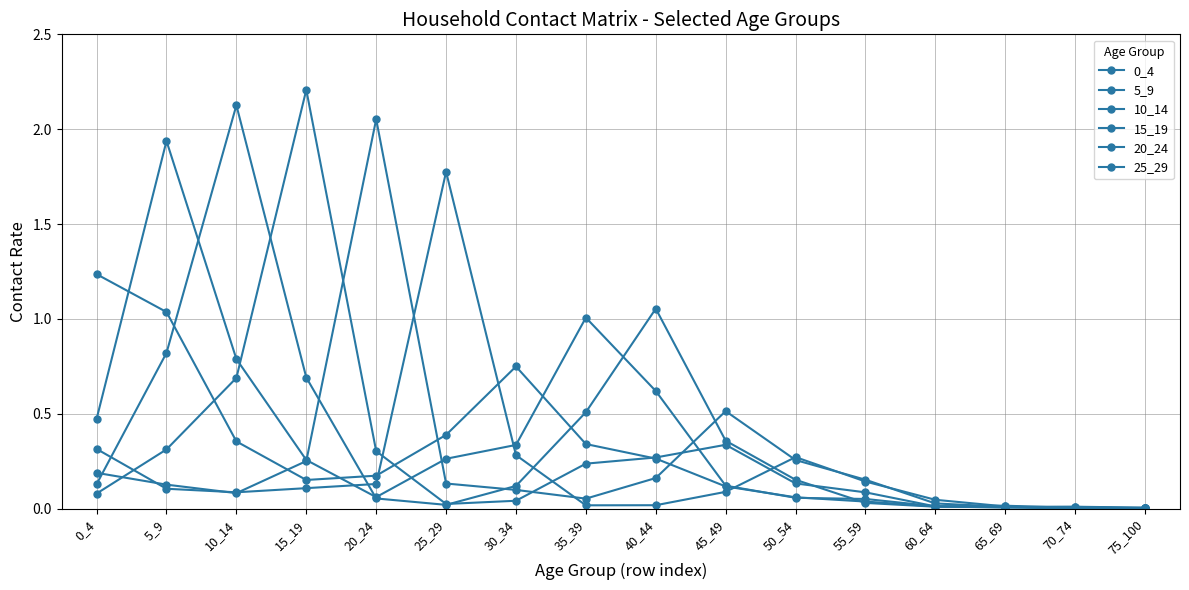

Count the number of categories in the chart.

16